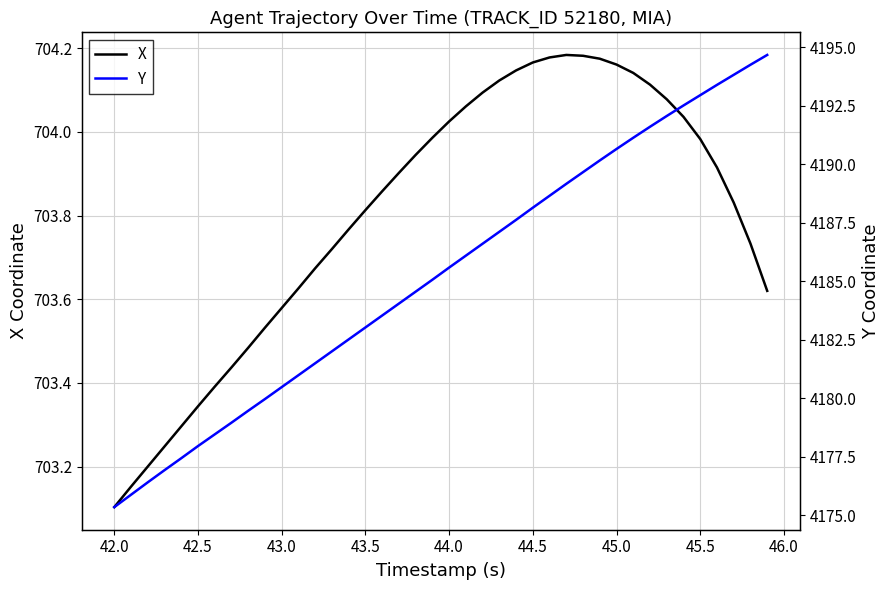

Reading left to right, list all the values displayed in this chart.

X: 703.1	703.2	703.2	703.2	703.3	703.3	703.4	703.4	703.5	703.5	703.6	703.6	703.7	703.7	703.8	703.8	703.9	703.9	703.9	704.0	704.0	704.1	704.1	704.1	704.1	704.2	704.2	704.2	704.2	704.2	704.2	704.1	704.1	704.1	704.0	704.0	703.9	703.8	703.7	703.6
Y: 4175.3	4175.9	4176.4	4176.9	4177.4	4177.9	4178.4	4178.9	4179.5	4180.0	4180.5	4181.0	4181.5	4182.0	4182.5	4183.0	4183.5	4184.0	4184.6	4185.1	4185.6	4186.1	4186.6	4187.1	4187.6	4188.1	4188.6	4189.2	4189.7	4190.2	4190.6	4191.1	4191.6	4192.1	4192.5	4192.9	4193.4	4193.8	4194.2	4194.7